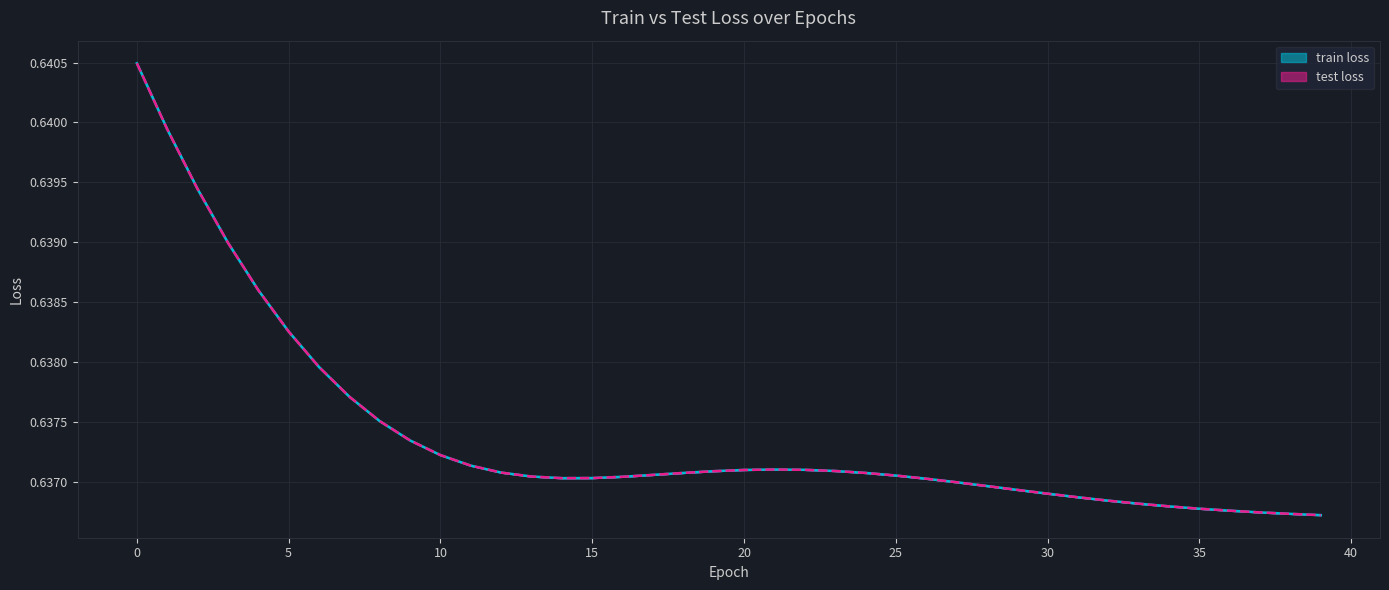

True or false: train loss and test loss cross at least once.

False